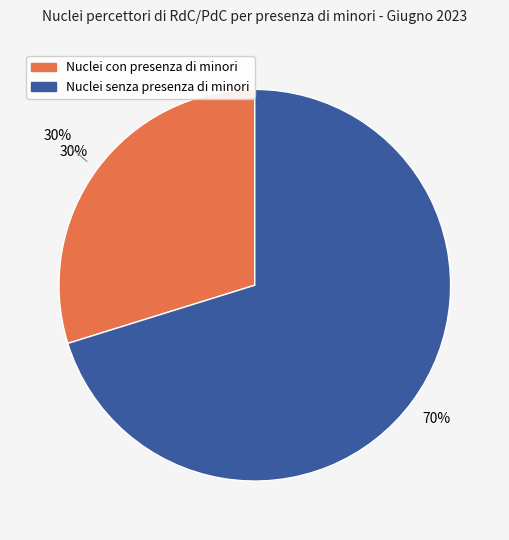

Rank the categories by value from lowest to highest.

Nuclei con presenza di minori, Nuclei senza presenza di minori